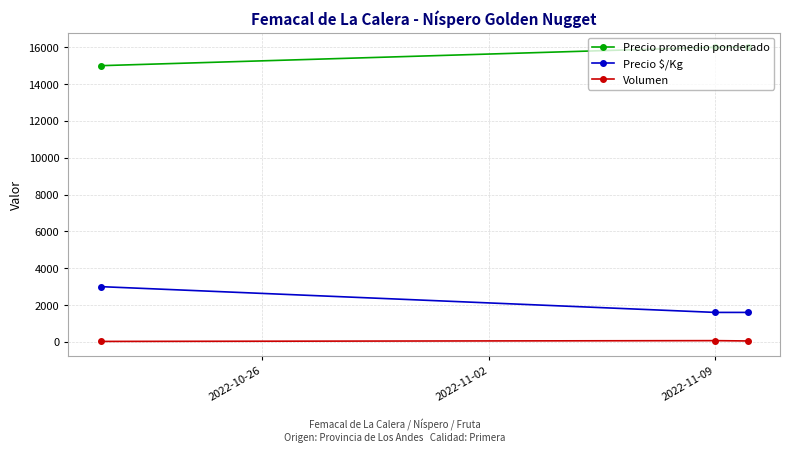

What is the sum of all Volumen values?

142